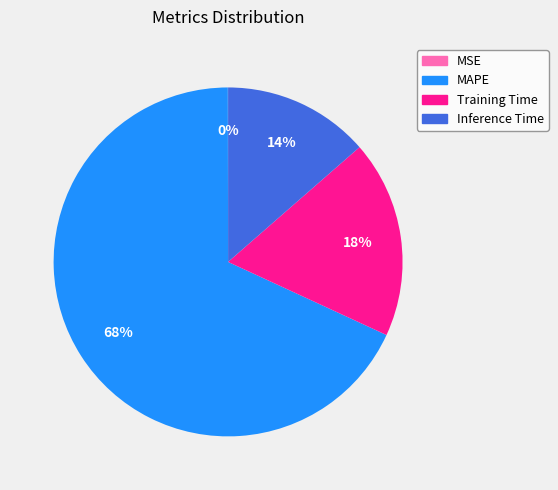

Is there any slice that represents more than half of the pie?

Yes